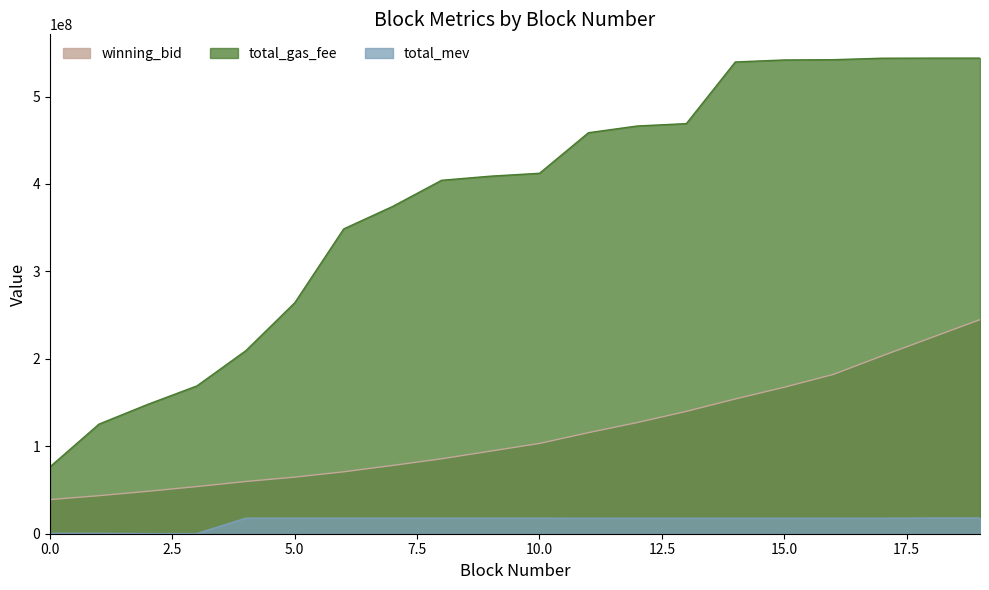

Which label corresponds to the largest value in the chart?

19